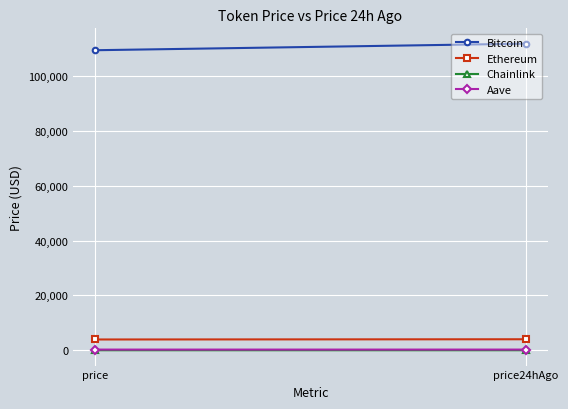

Reading right to left, list all the values displayed in this chart.

Bitcoin: 111780.0	109386.0
Ethereum: 4028.6	3948.0
Chainlink: 21.2	20.4
Aave: 268.7	262.5